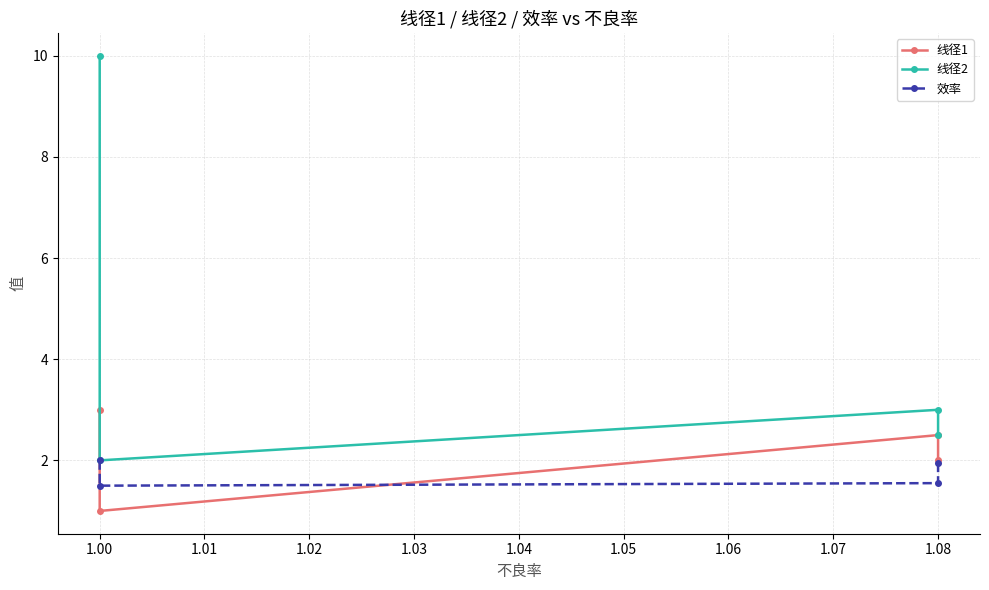

What is the average value of the 线径1 series?

2.1